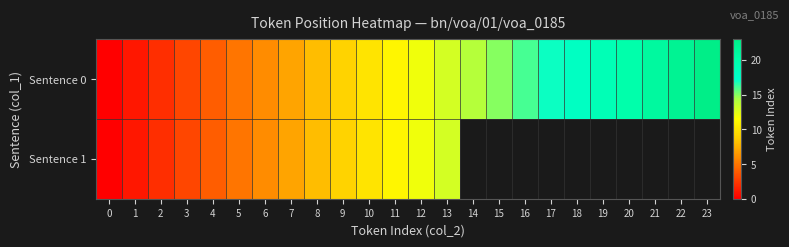

At which label is Sentence 1 closest to 6?

6